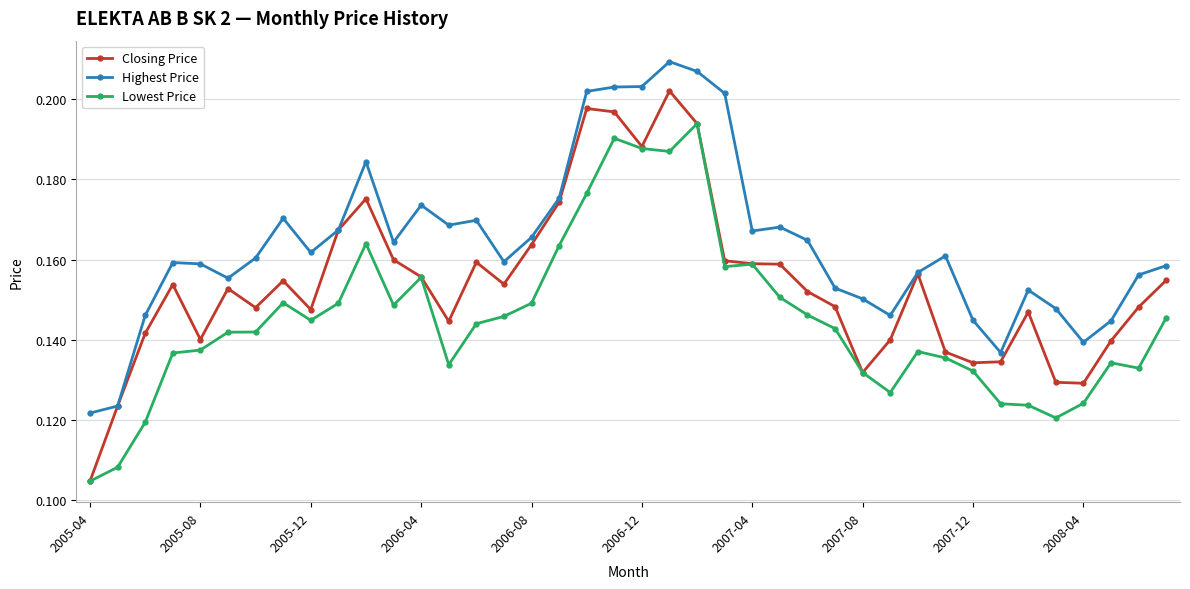

Which series has the largest total across all categories?

Highest Price